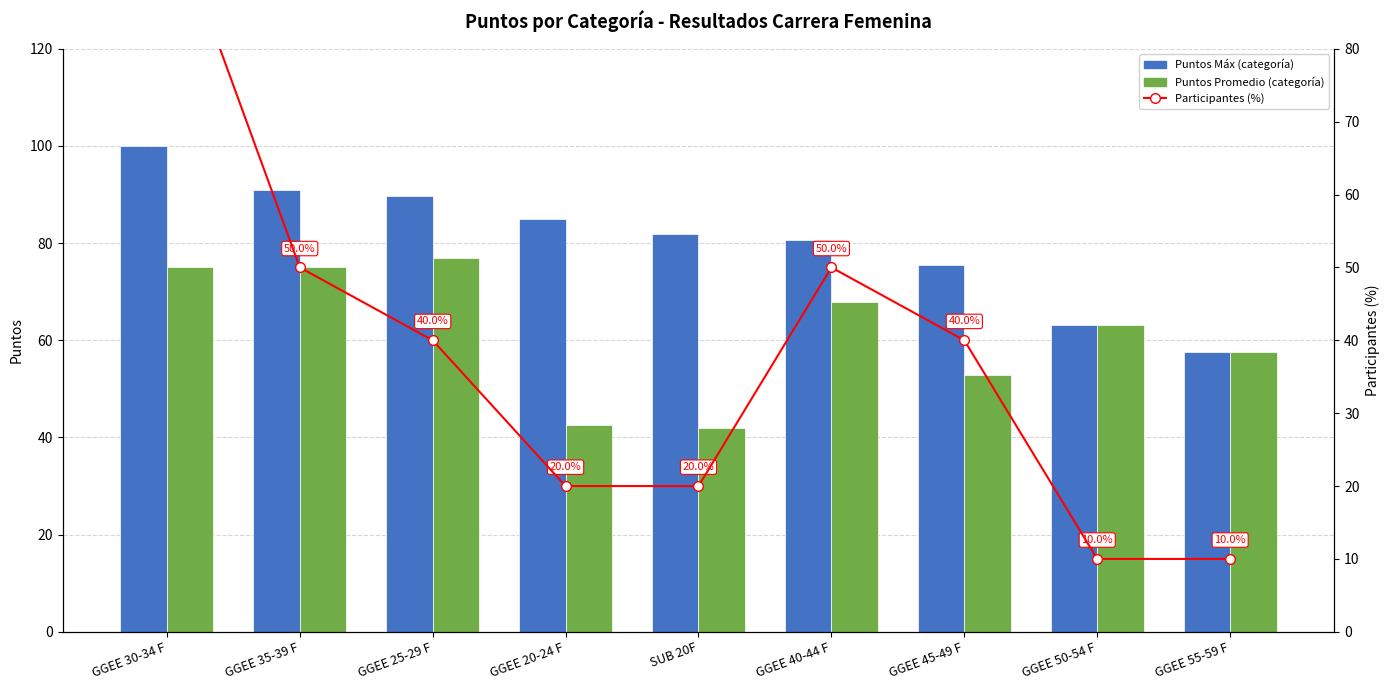

What are all the series names shown in the legend?

Puntos Máx (categoría), Puntos Promedio (categoría), Participantes (%)